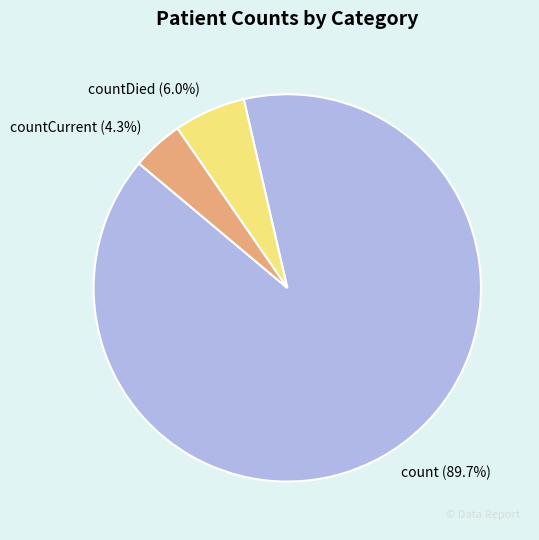

What is the ratio of the value at count to the value at countDied?

15.0